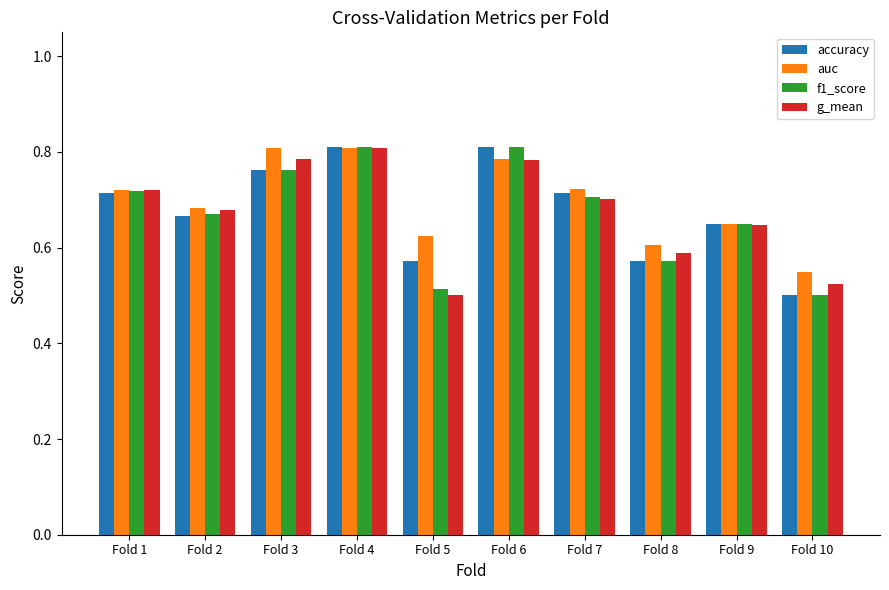

Does the chart contain stacked bars?

No